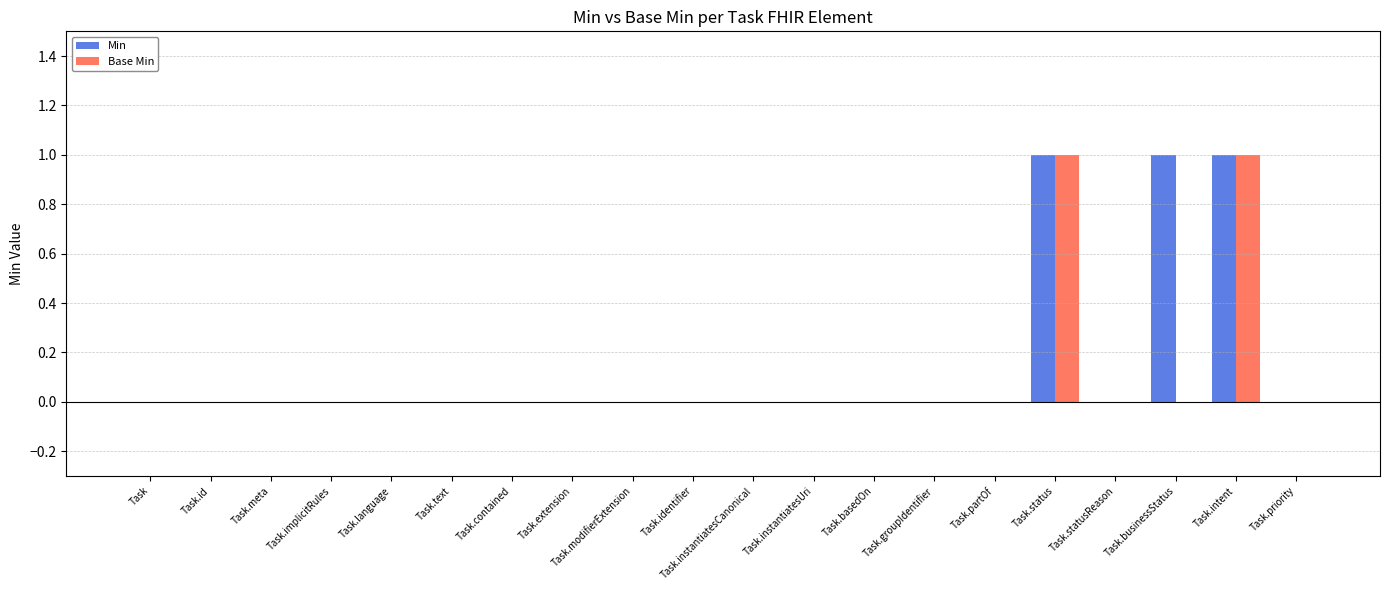

Is it true that Base Min equals 0 at Task.instantiatesCanonical?

True